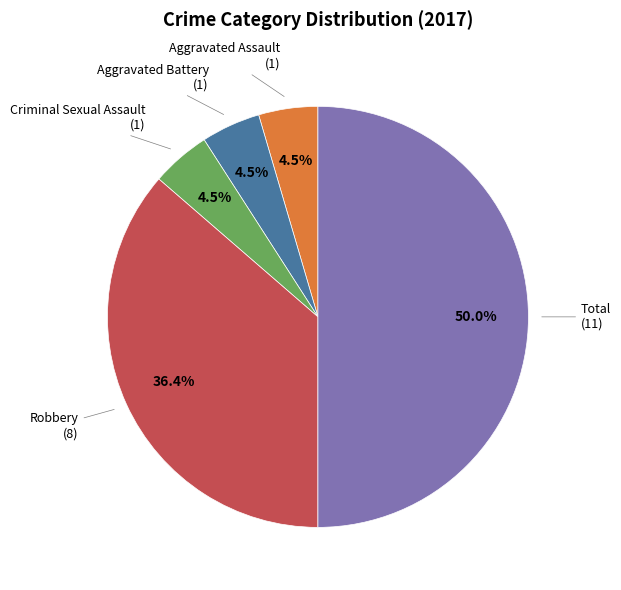

Count the number of slices in the pie.

5